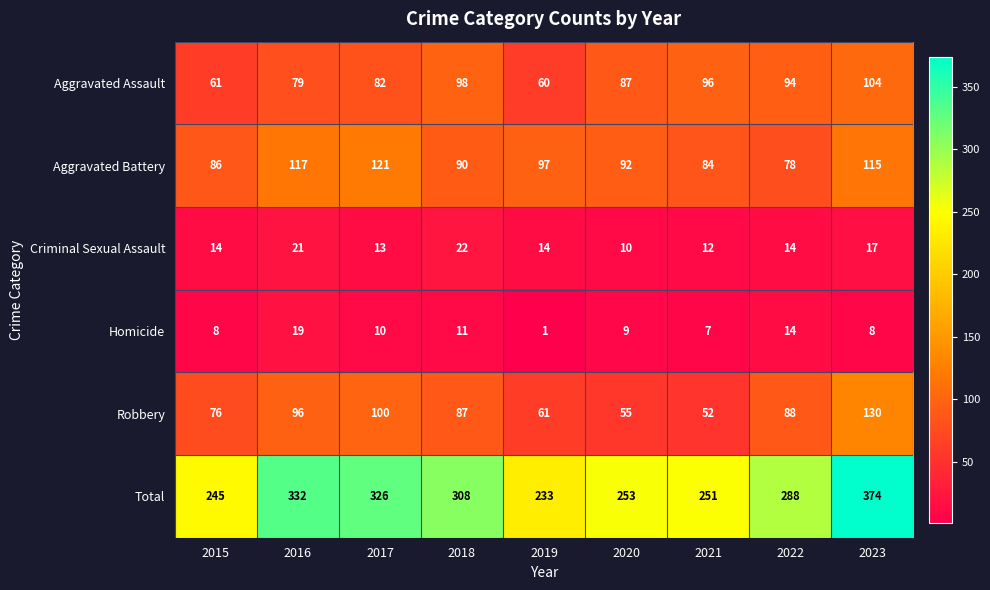

What is the approximate value of Homicide at 2018, to the nearest 5?

10